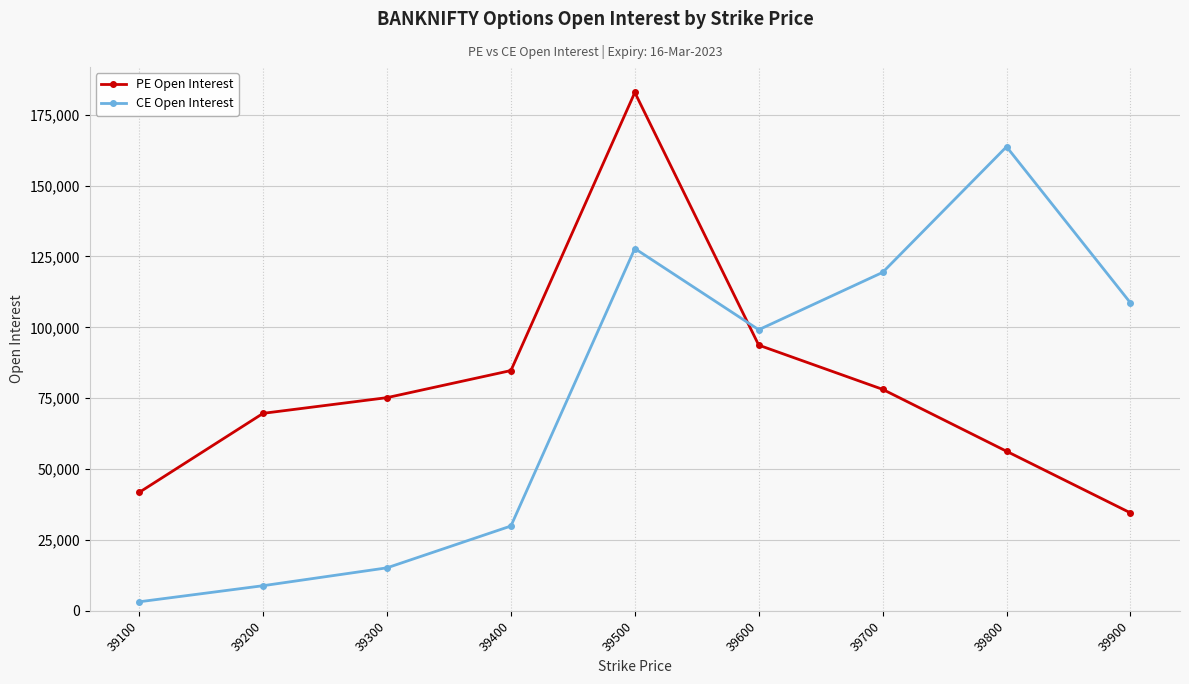

Is this an area chart (filled region under the line)?

No